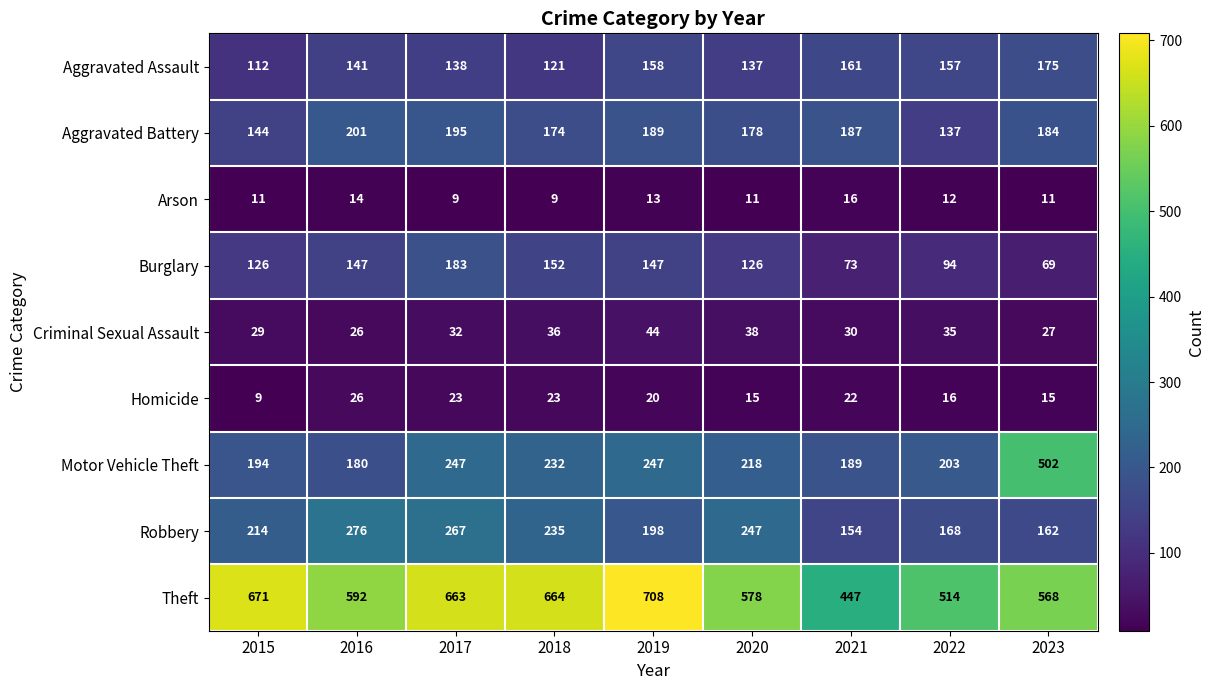

What is the total value across all series at 2016?

1603